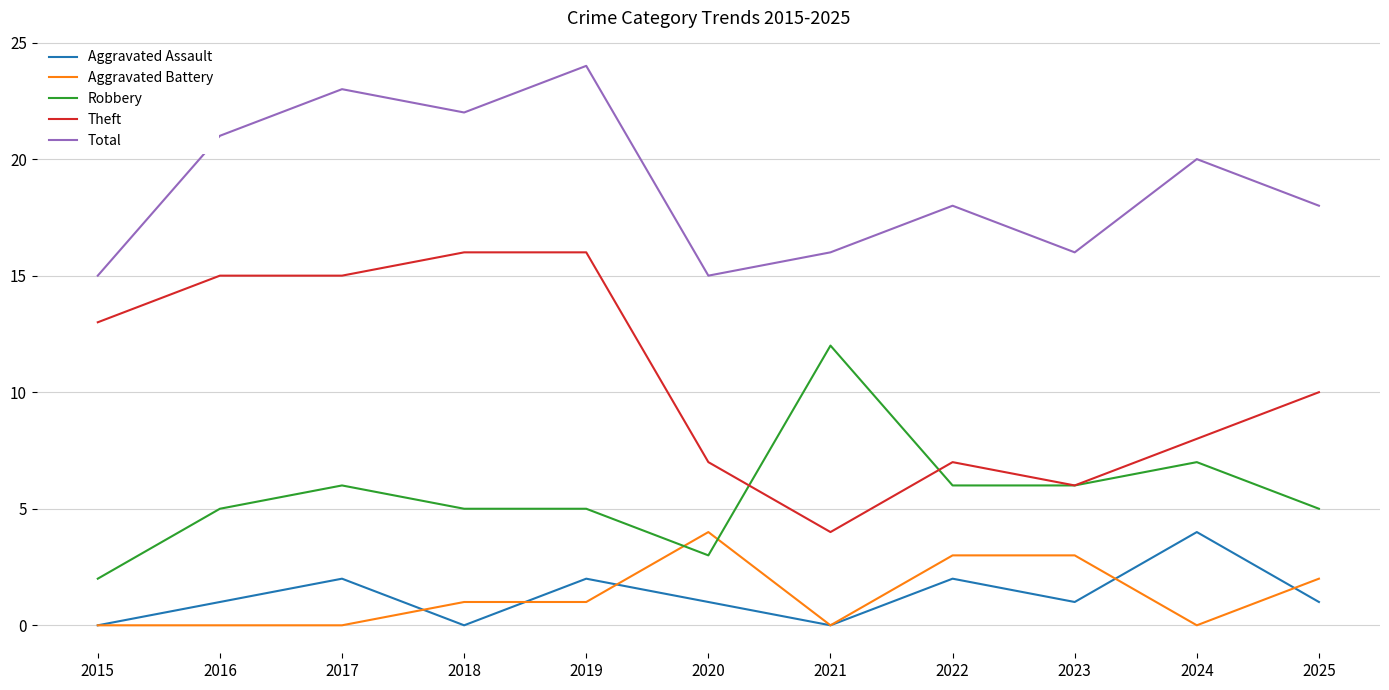

What is the difference between the maximum and second lowest values in the Aggravated Assault series?

4